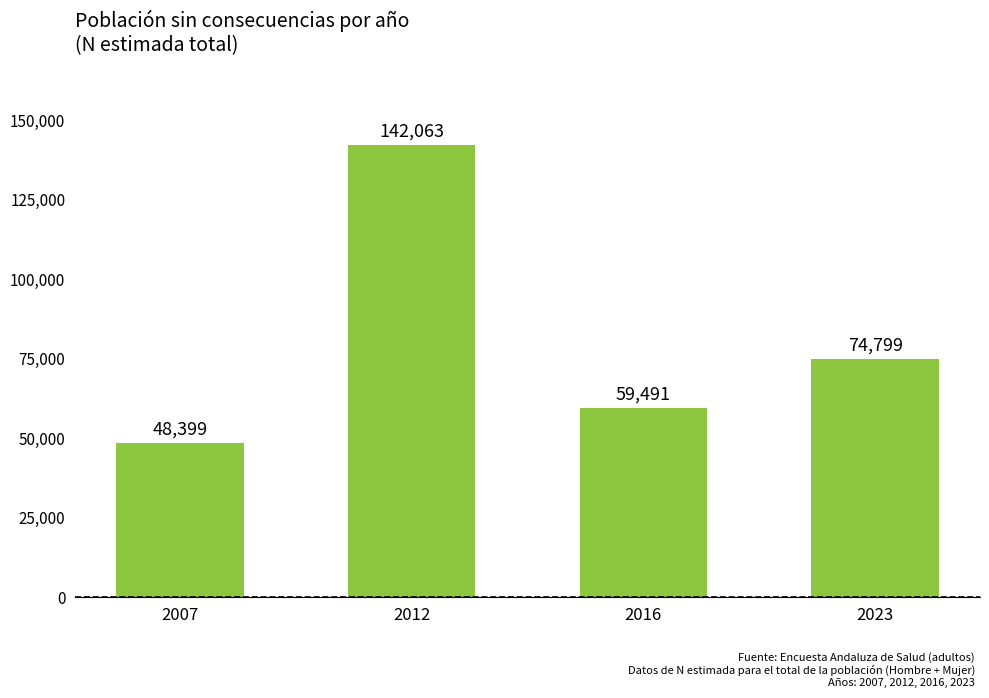

Rank the categories by value from highest to lowest.

2012, 2023, 2016, 2007